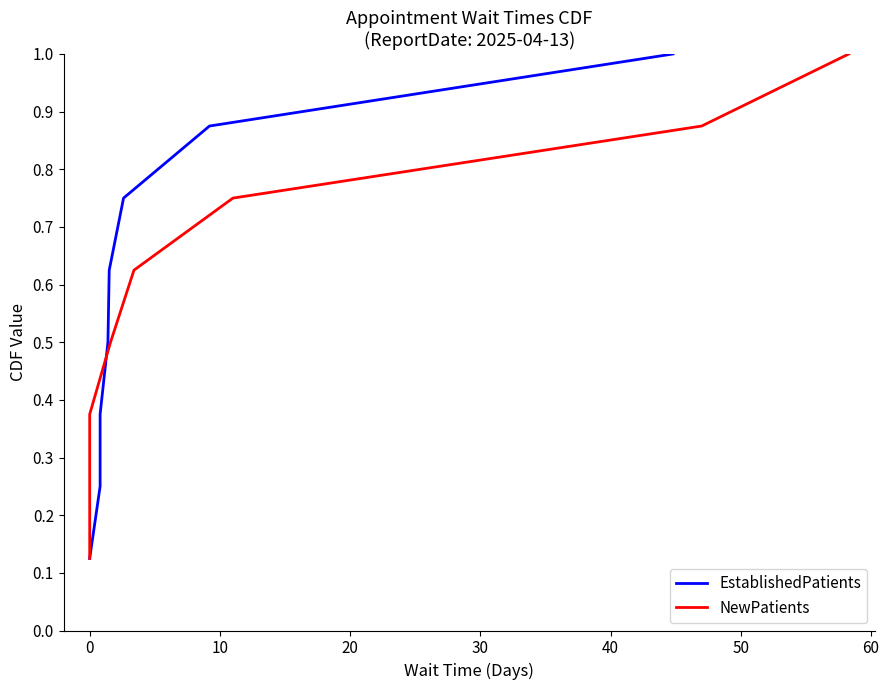

True or false: EstablishedPatients has more than 1 interior local peaks.

False